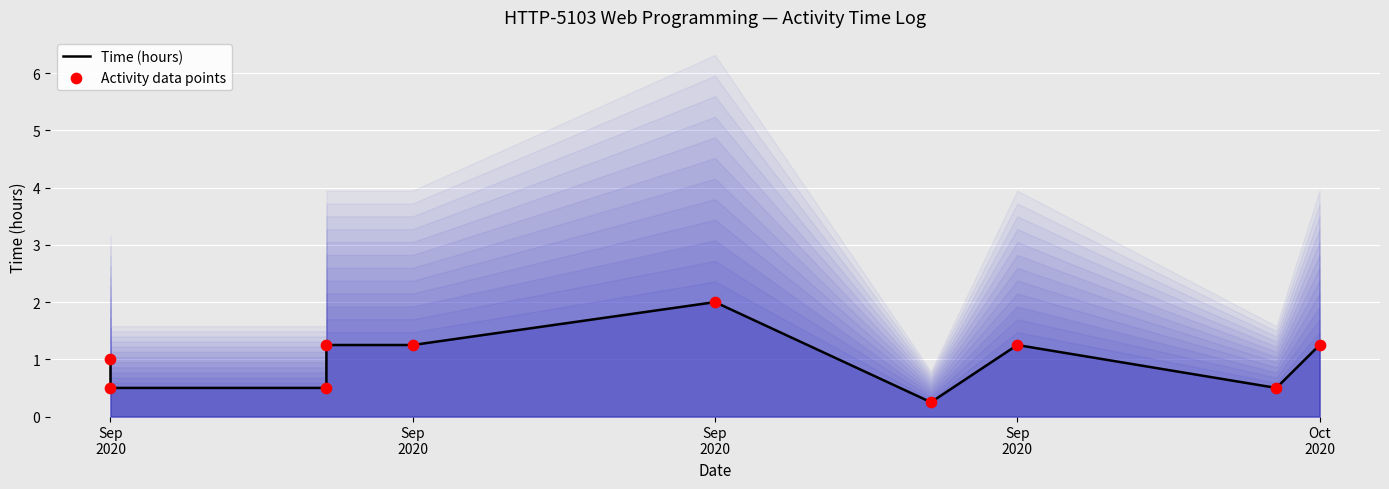

At which category is the sum across all series the highest?

Sep 2020